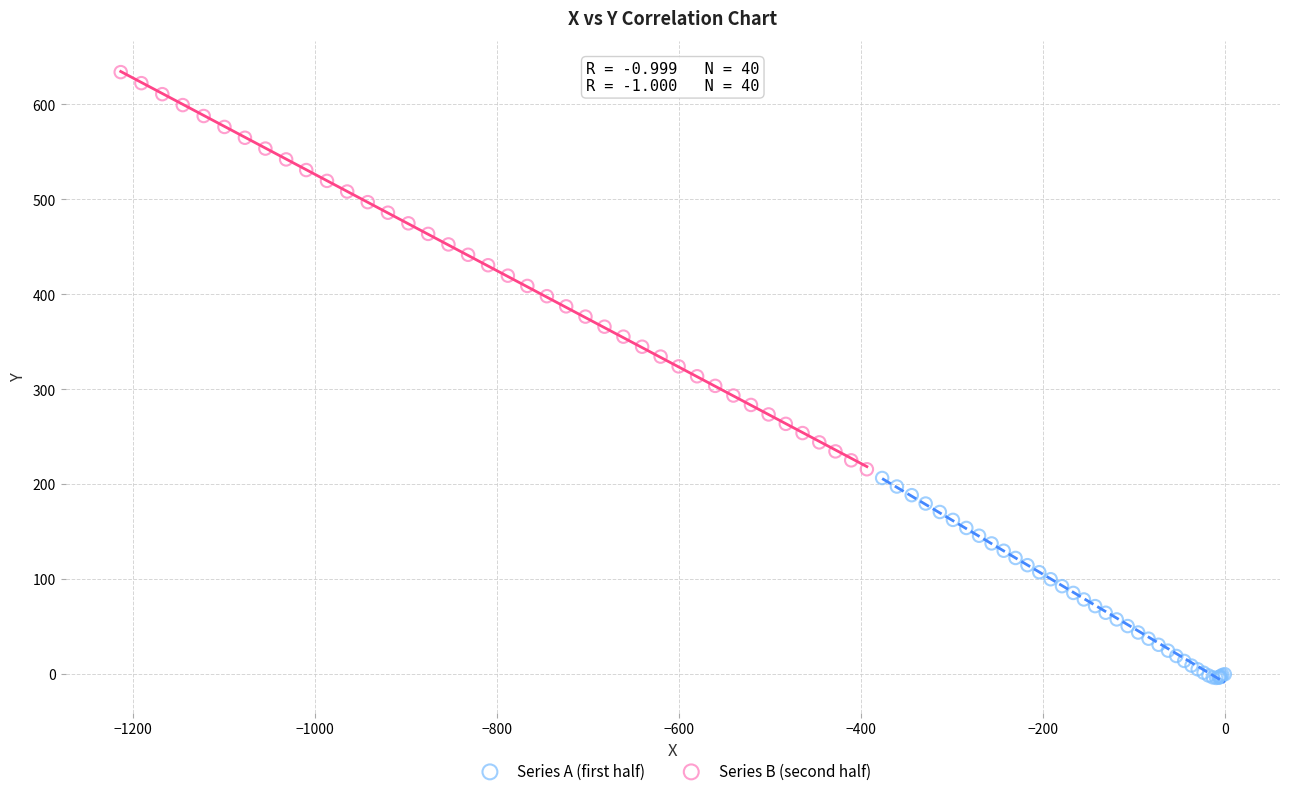

Which series reaches the minimum Y coordinate?

Series A (first half)